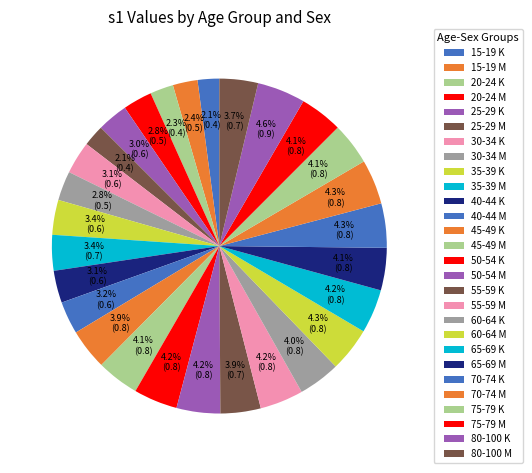

How many slices are in this pie chart?

28